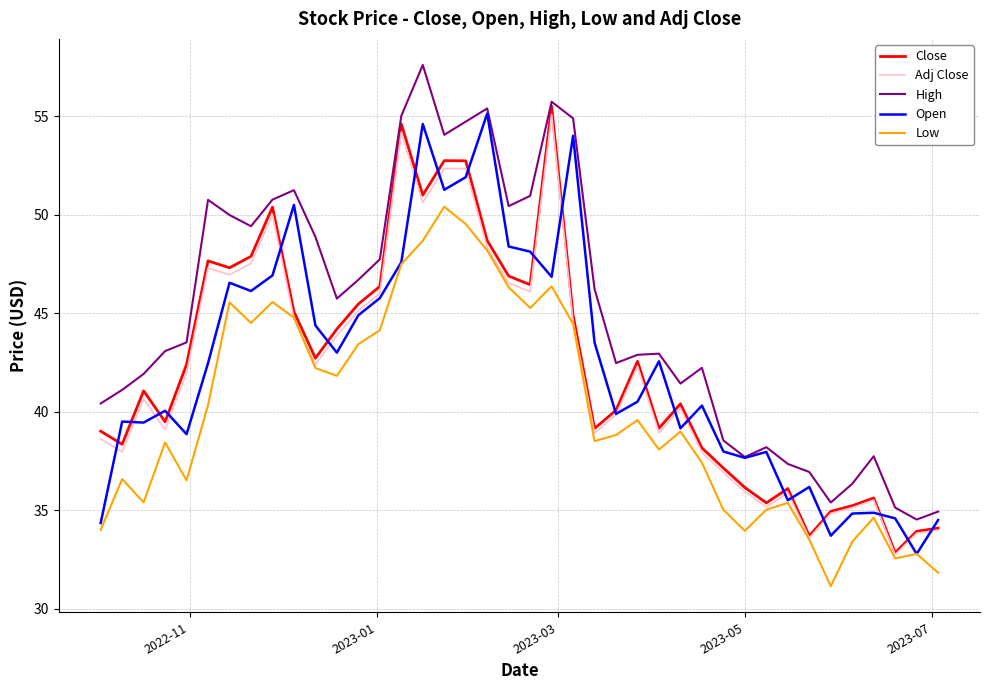

Which series has the largest total across all categories?

High